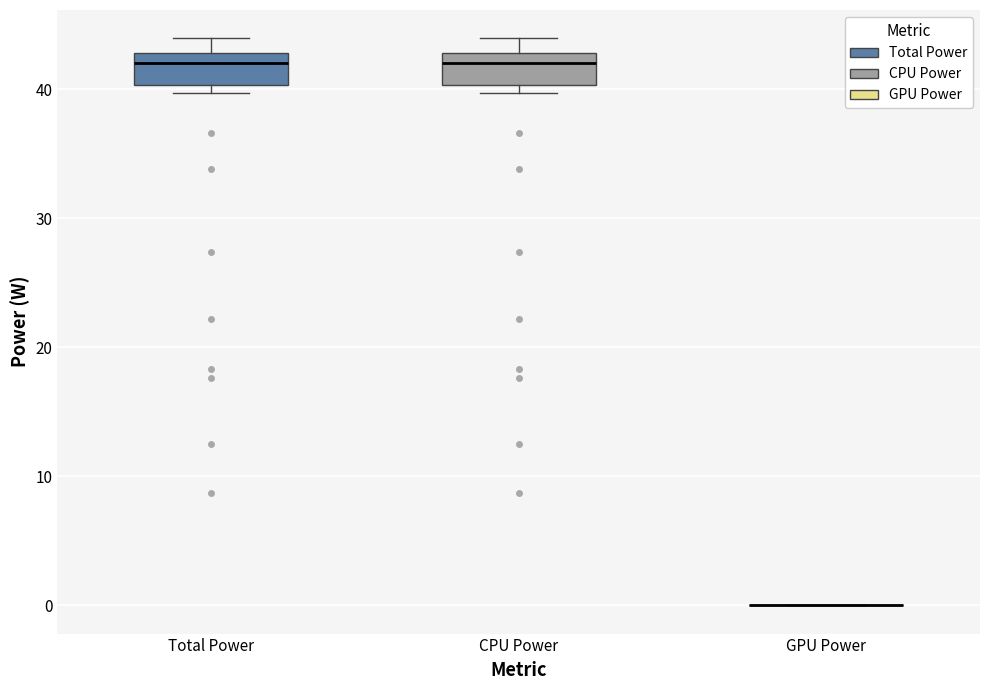

Reading left to right, read every box against the y-axis: the position of its median line, the range the box covers, and the ends of its whiskers. The values are not printed on the chart, so give them approximately, as read against the axis.

Total Power: median 42, box 40 to 43, whiskers 40 (just below the box's lower edge) to 44
CPU Power: median 42, box 40 to 43, whiskers 40 (just below the box's lower edge) to 44
GPU Power: box collapsed to a line at 0, whiskers 0 to 0